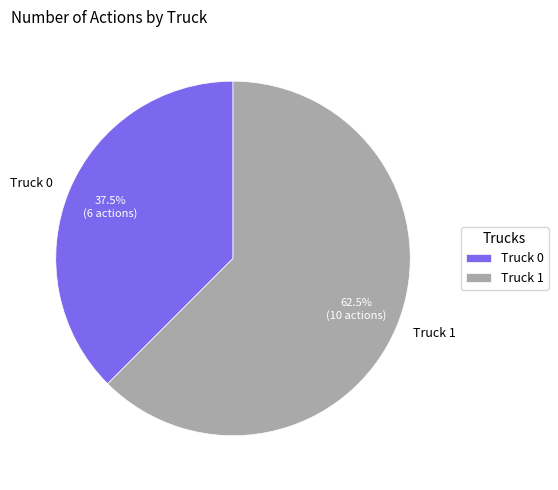

How many segments does this pie chart have?

2